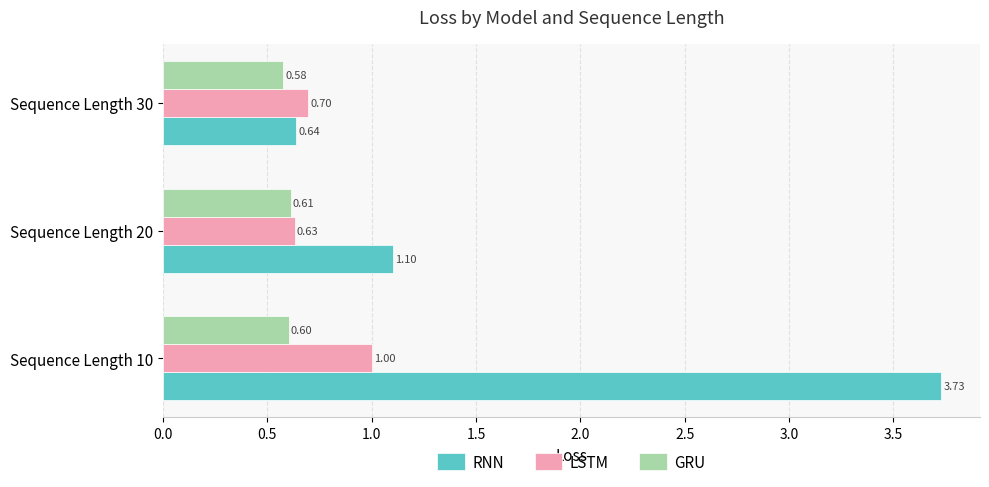

How many RNN values are between 0 and 3?

2